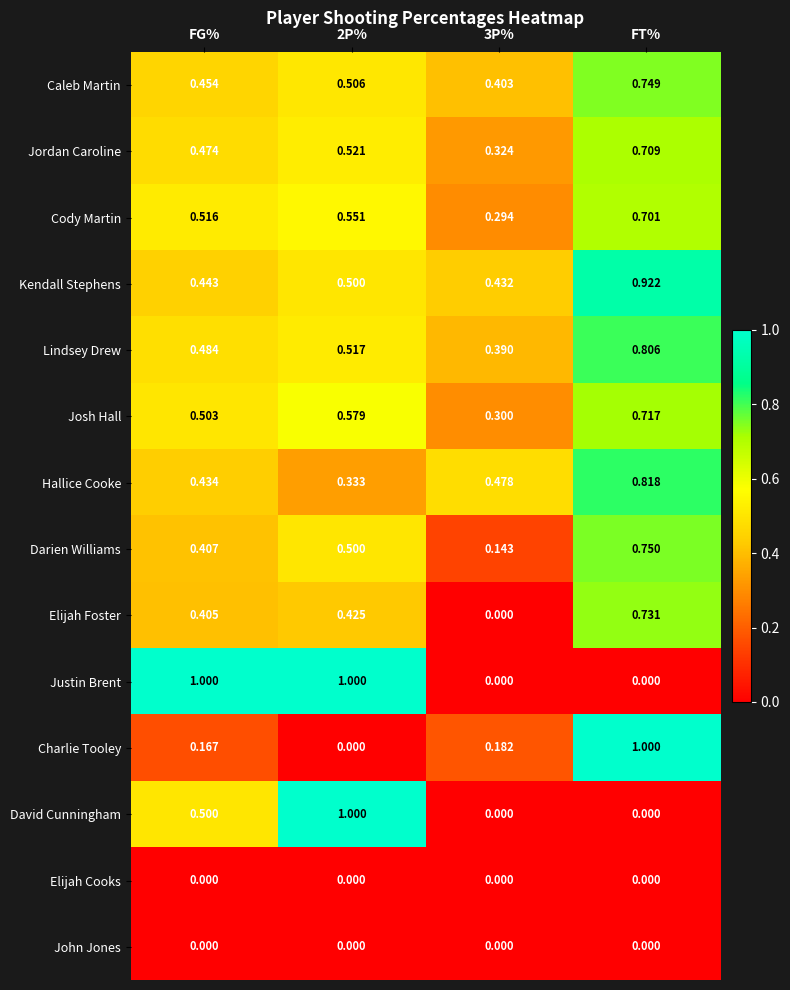

What is the difference between the highest and lowest values at FG%?

1.0